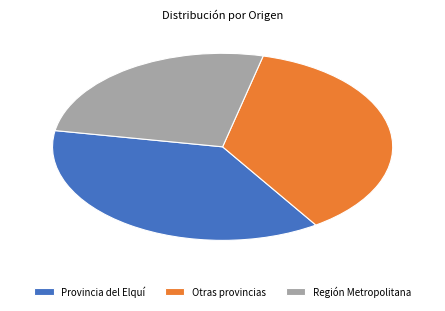

Approximately how many times larger is the value at Región Metropolitana compared to Otras provincias?

0.7